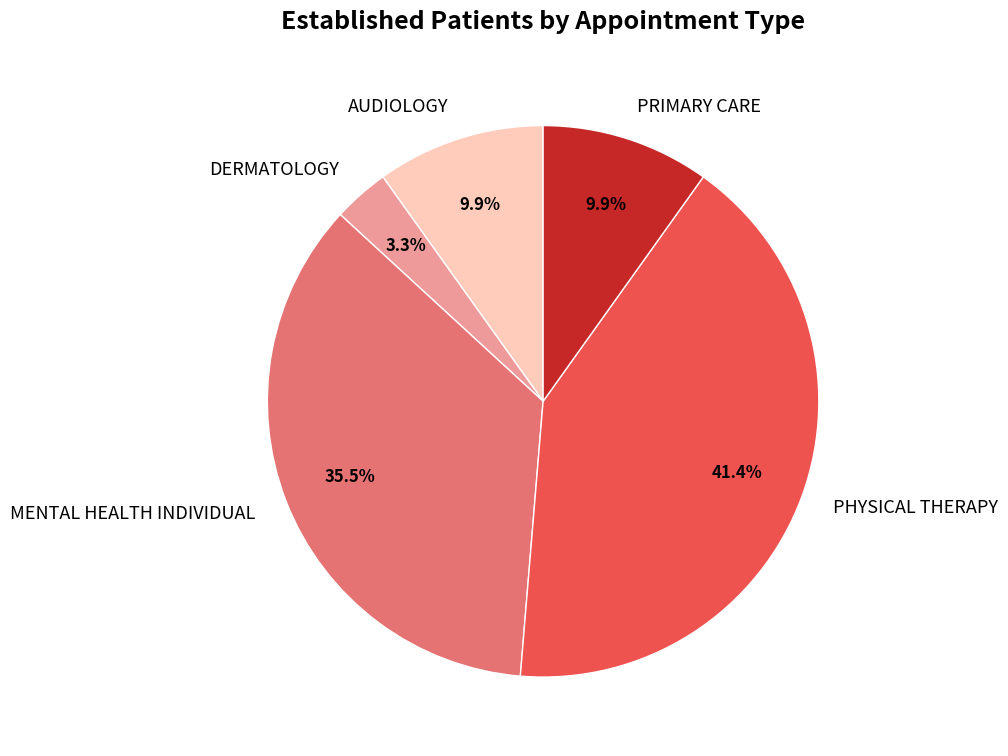

What is the total percentage of PHYSICAL THERAPY and AUDIOLOGY?

51.3%